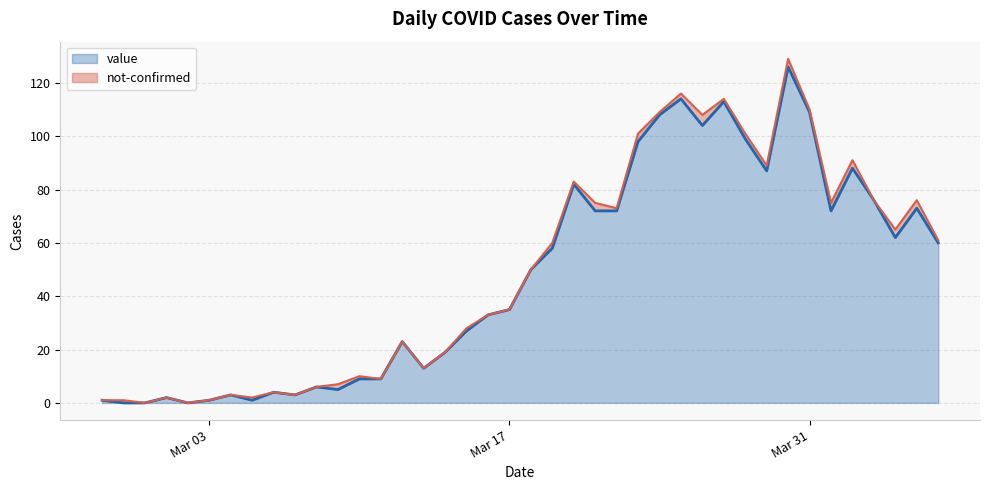

True or false: there are more than 0 points higher than both neighbors.

True